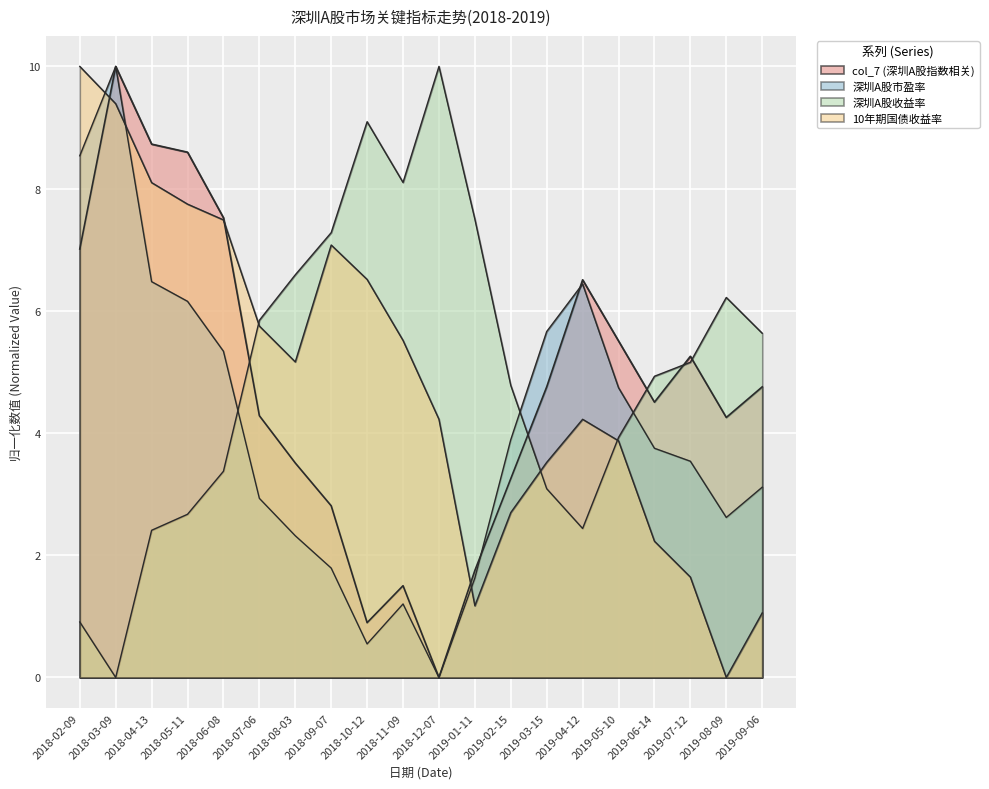

What is the sum of all 深圳A股收益率 values?

100.0